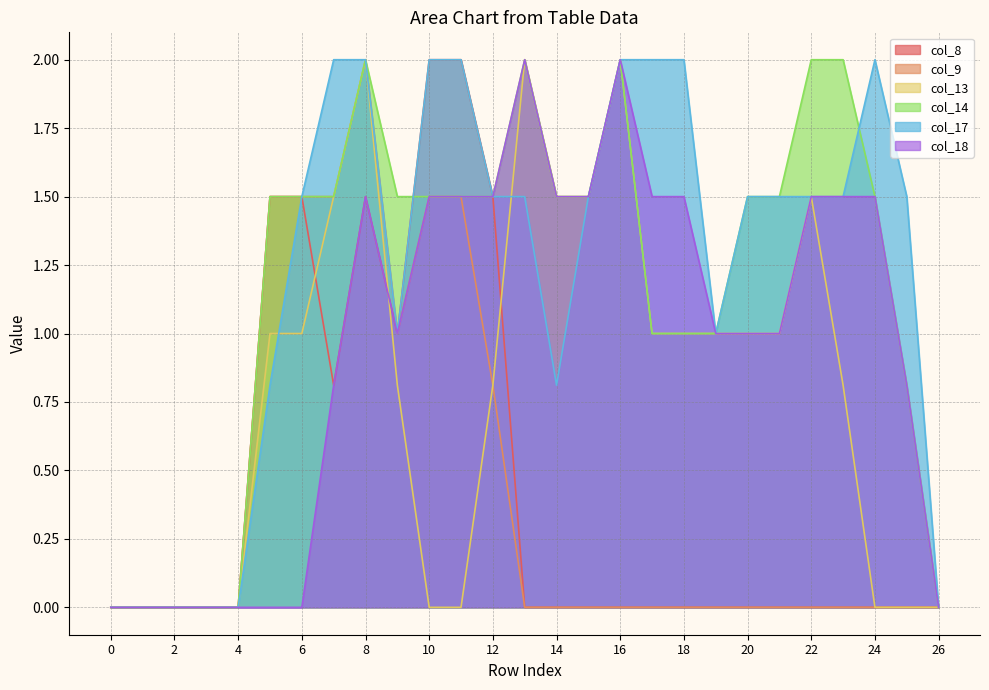

Count the col_17 values in the range 0 to 2.

27